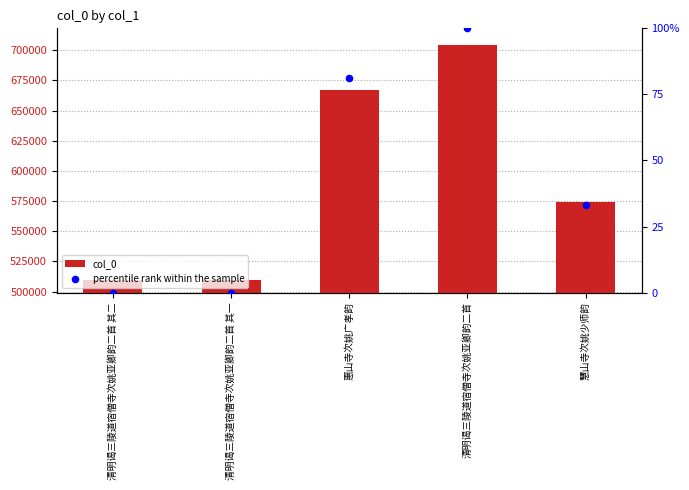

Is the value of col_0 at 清明谒三陵道宿僧寺次姚亚卿韵二首 其二 greater than the value of percentile rank within the sample at 慧山寺次姚少师韵?

Yes